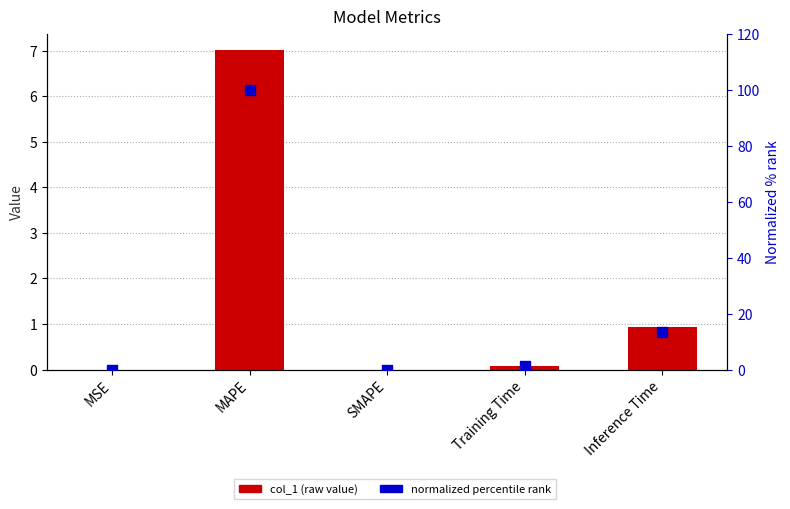

Which series has the largest total across all categories?

normalized % rank